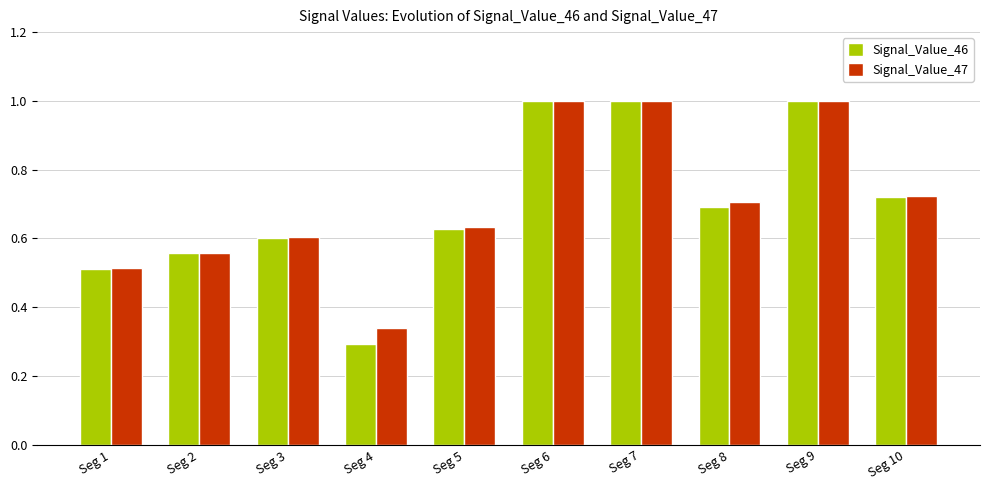

How many groups of bars are there?

10